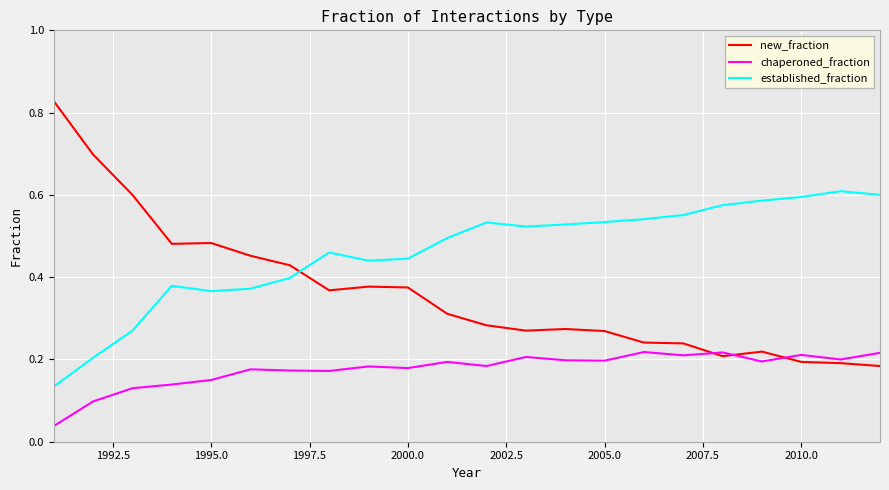

Which series has the widest spread of values?

new_fraction